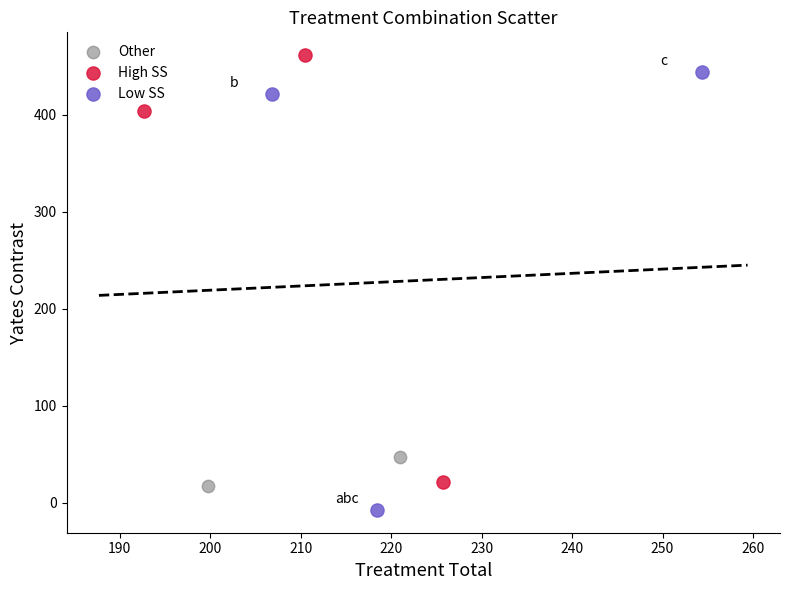

What are all the series names shown in the legend?

Other, High SS, Low SS